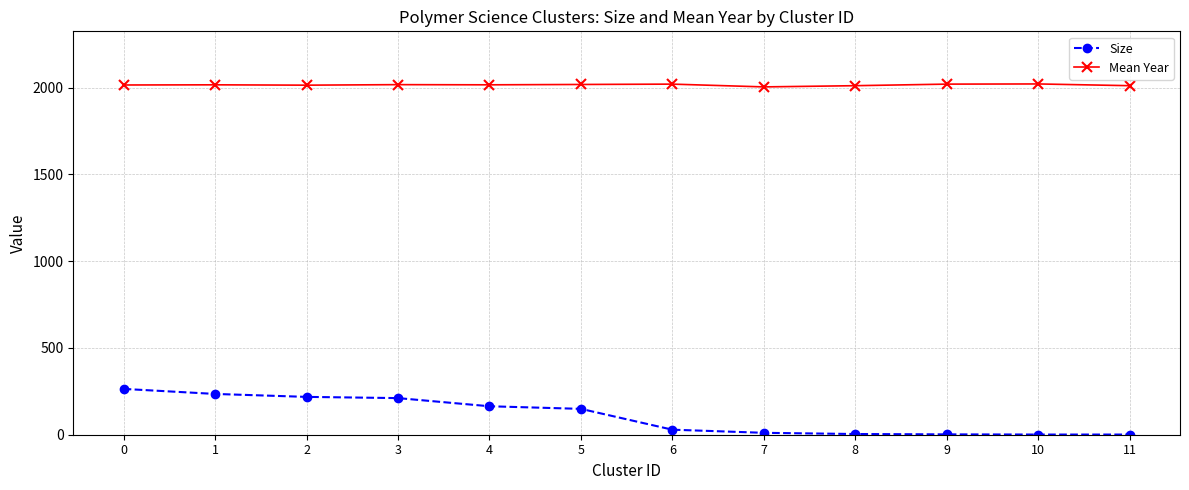

Which series has the largest total across all categories?

Mean Year